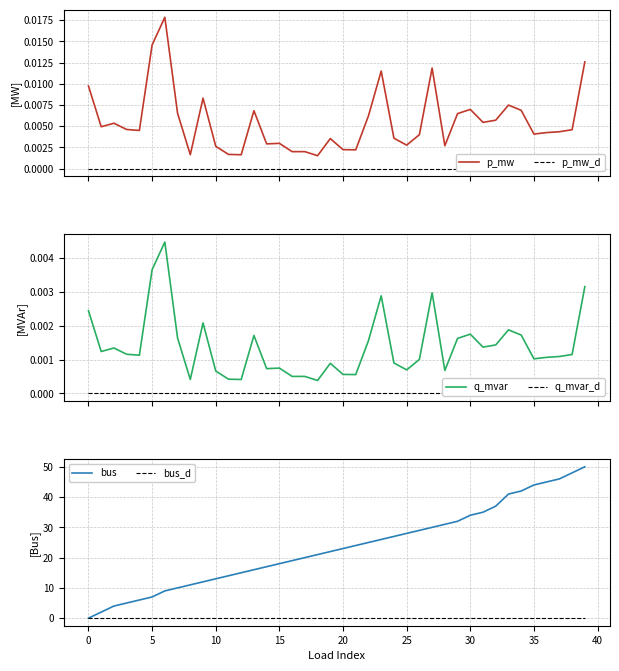

True or false: q_mvar and bus_d intersect in this chart.

False